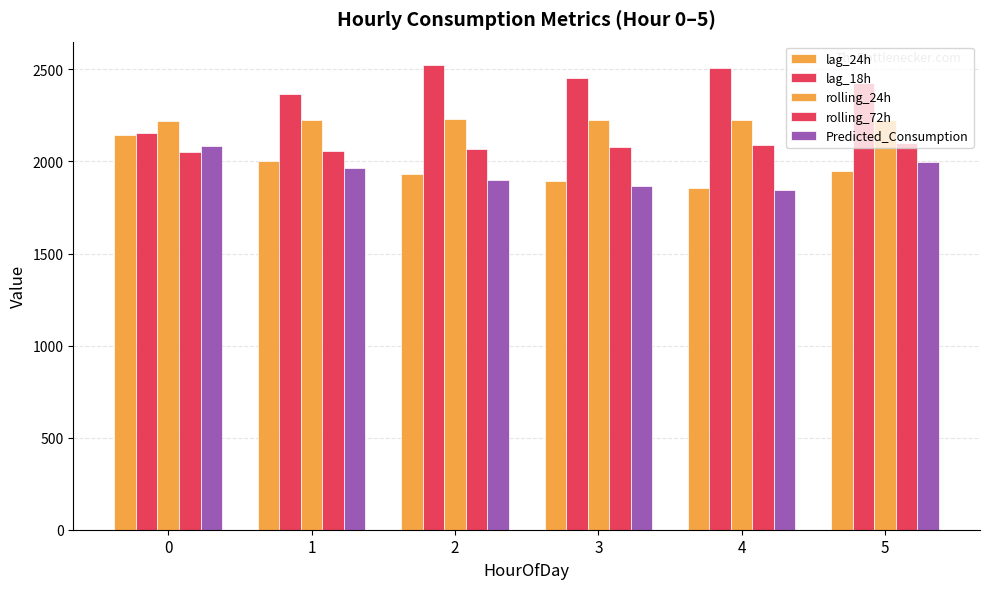

What is the value of the rolling_24h bar at the 3rd from the left?

2228.5